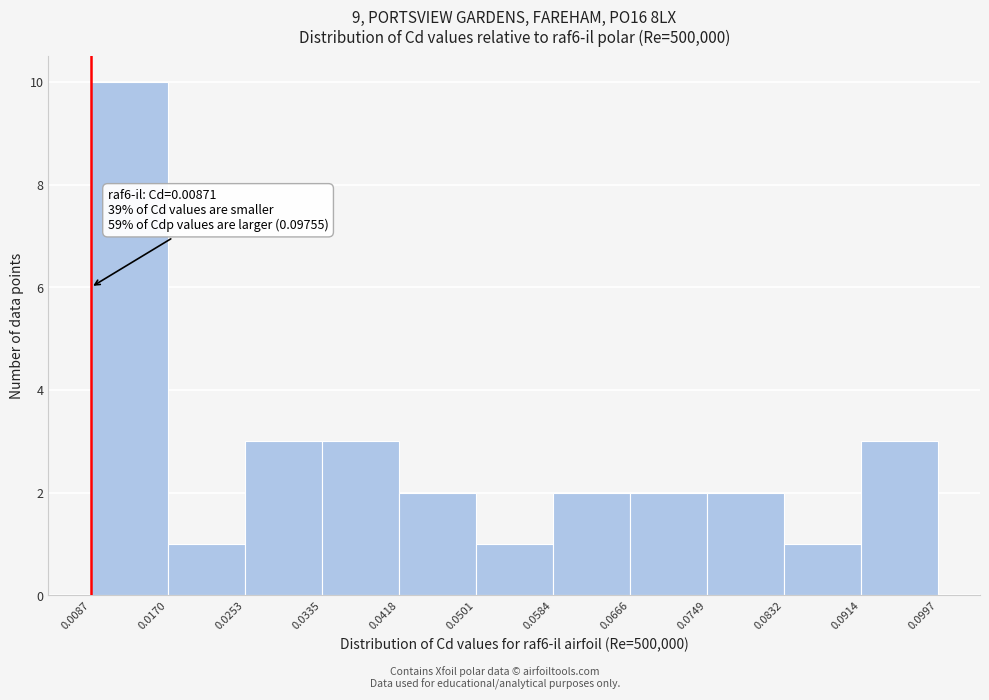

Over which range of the x-axis is the bar tallest?

0.0087 to 0.0170